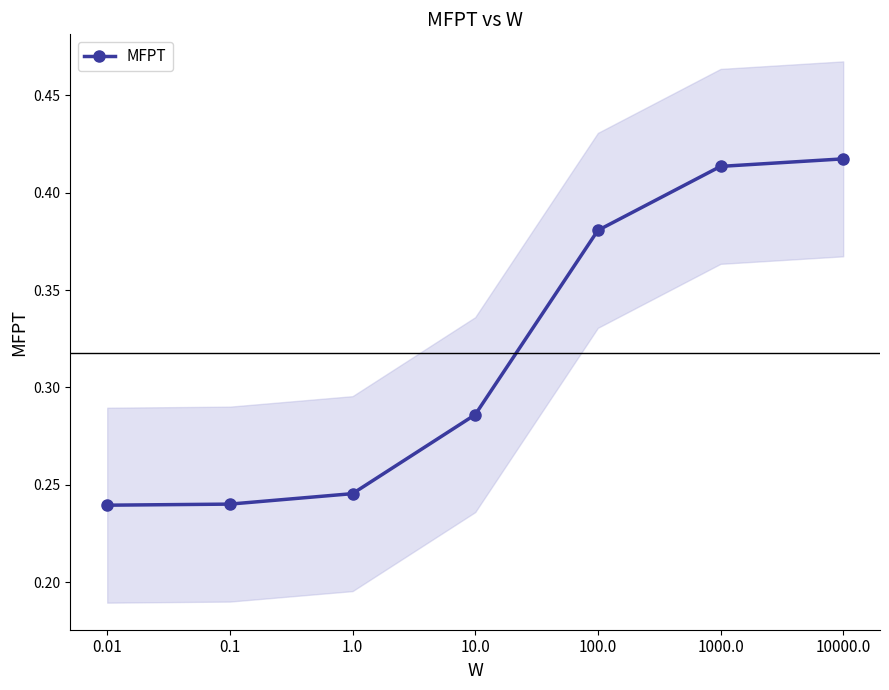

What is the sum of all values?

2.2